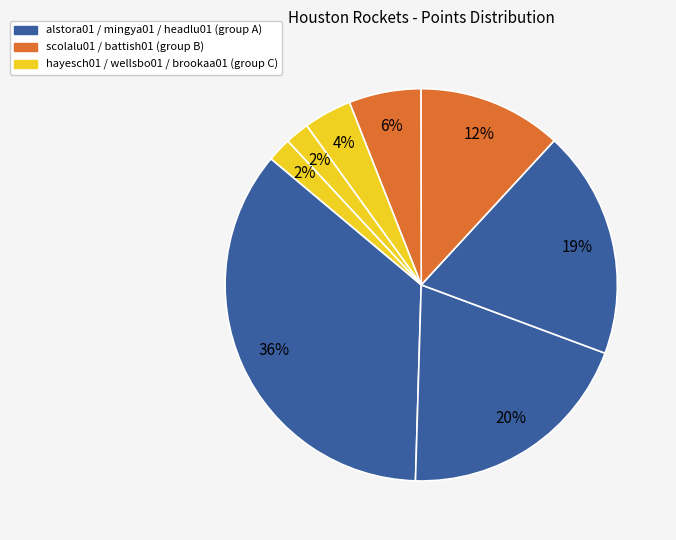

Count the number of slices in the pie.

8